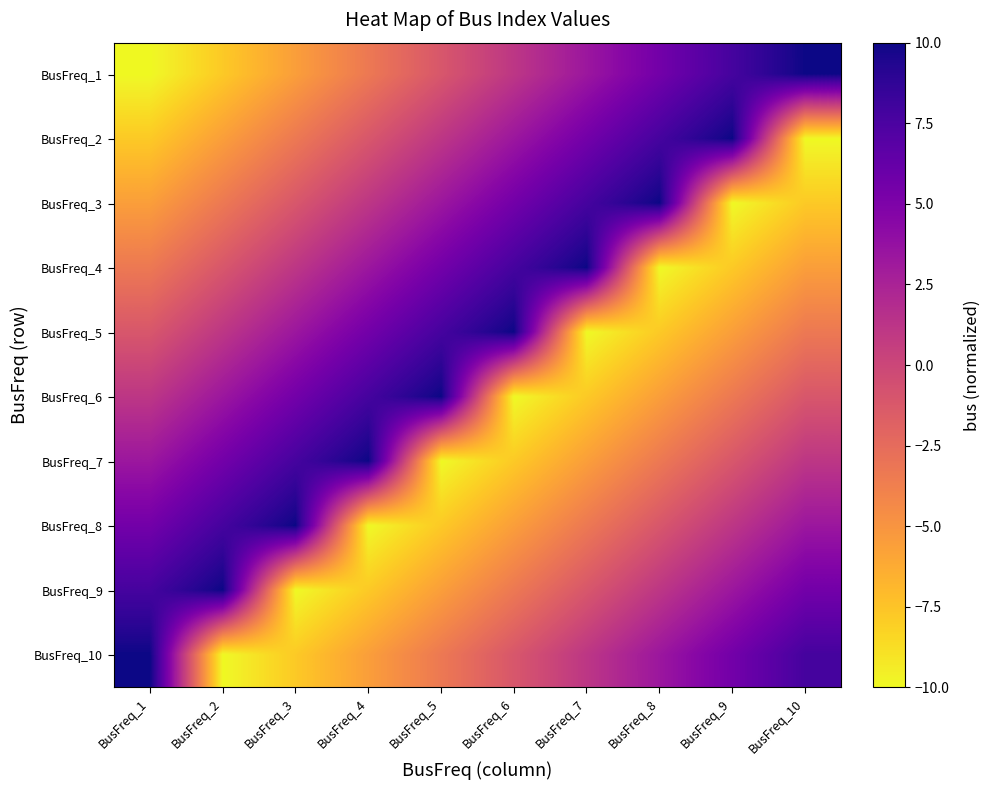

What is the smallest value displayed?

-10.0